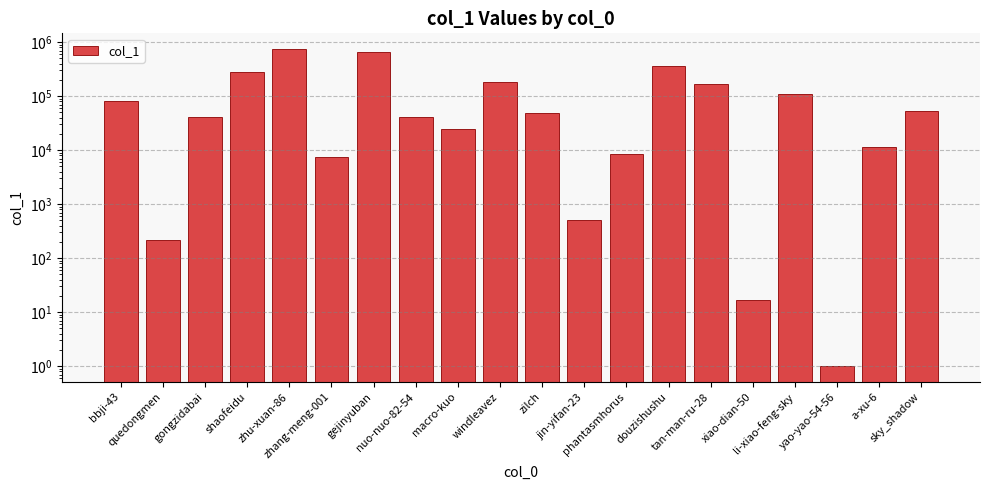

Which has a higher value, jin-yifan-23 or shaofeidu?

shaofeidu